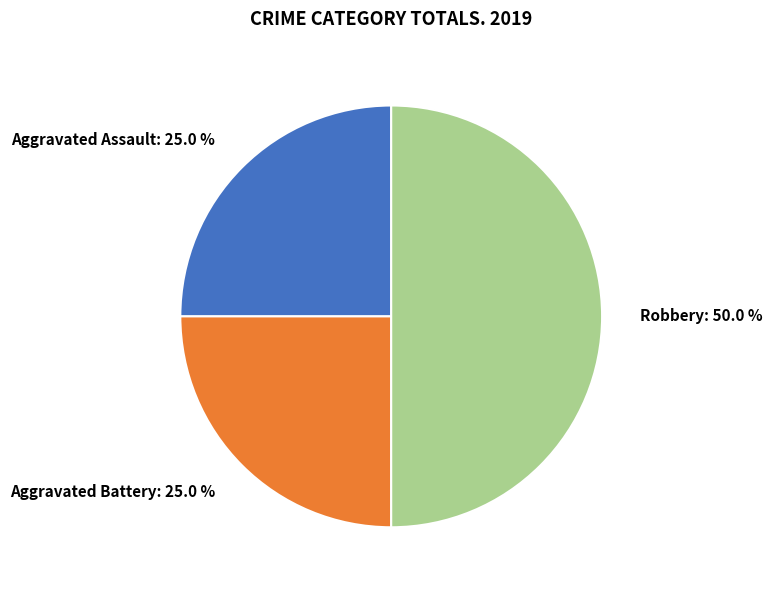

Do Robbery and Aggravated Battery together represent more than half of the pie?

Yes